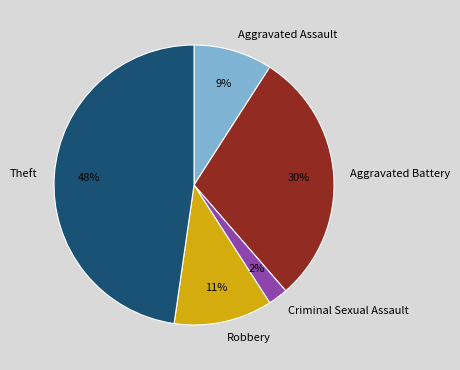

Does any single category account for the majority?

No